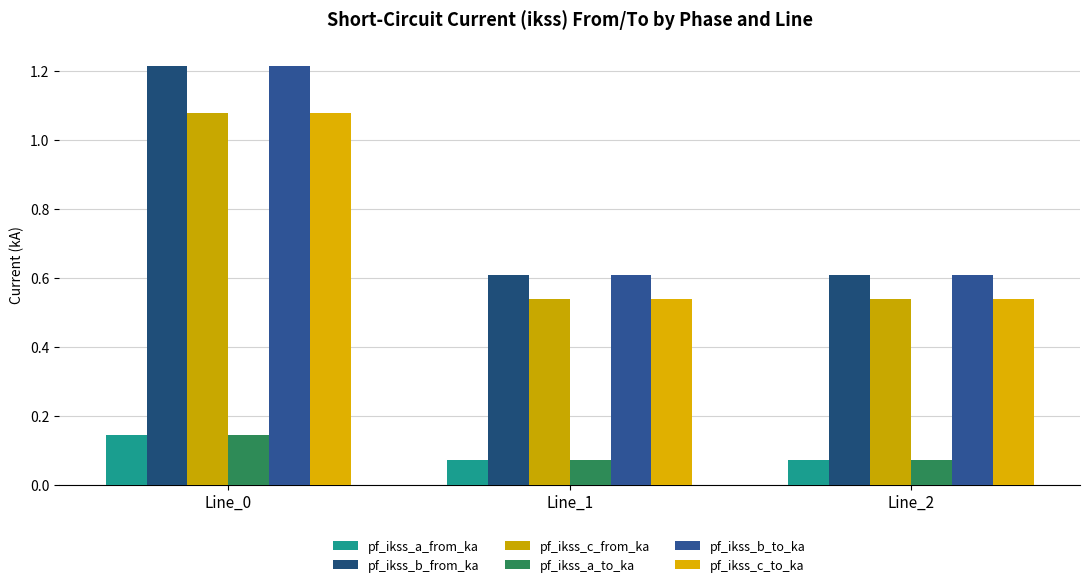

Count the number of categories in the chart.

3